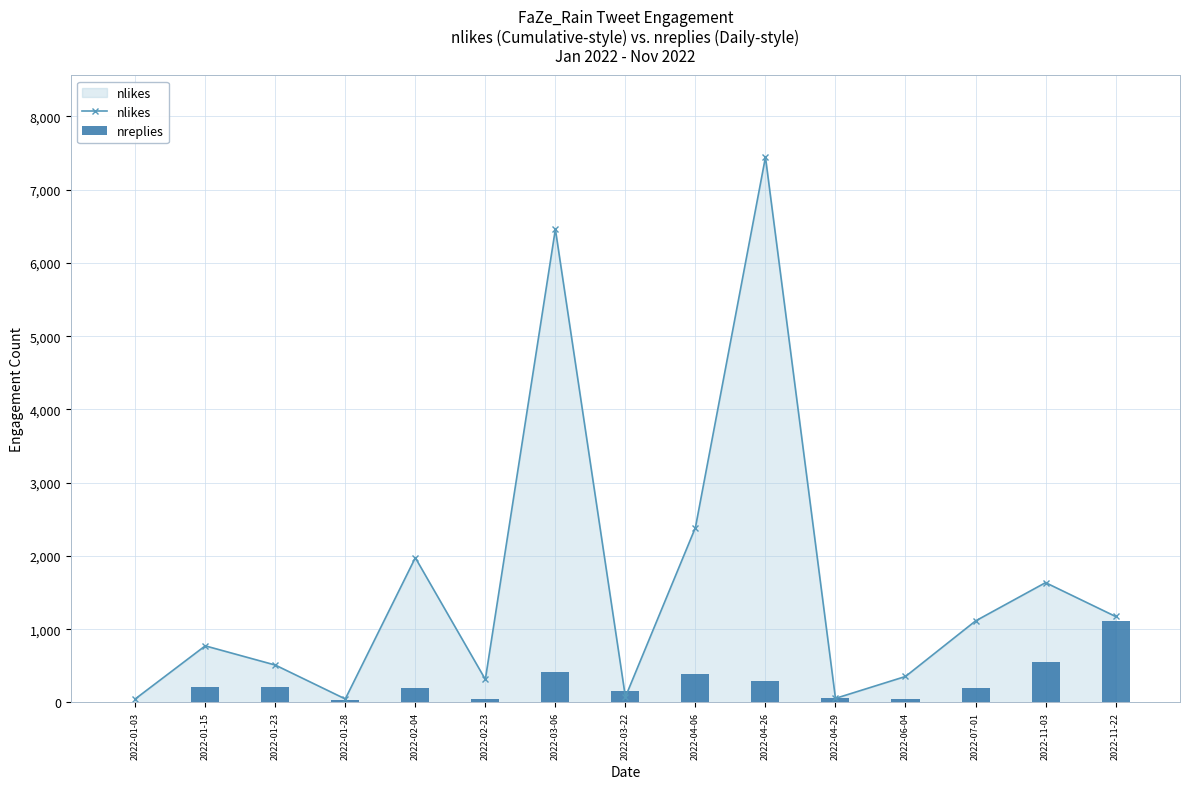

What is the highest value of the nlikes series?

7444